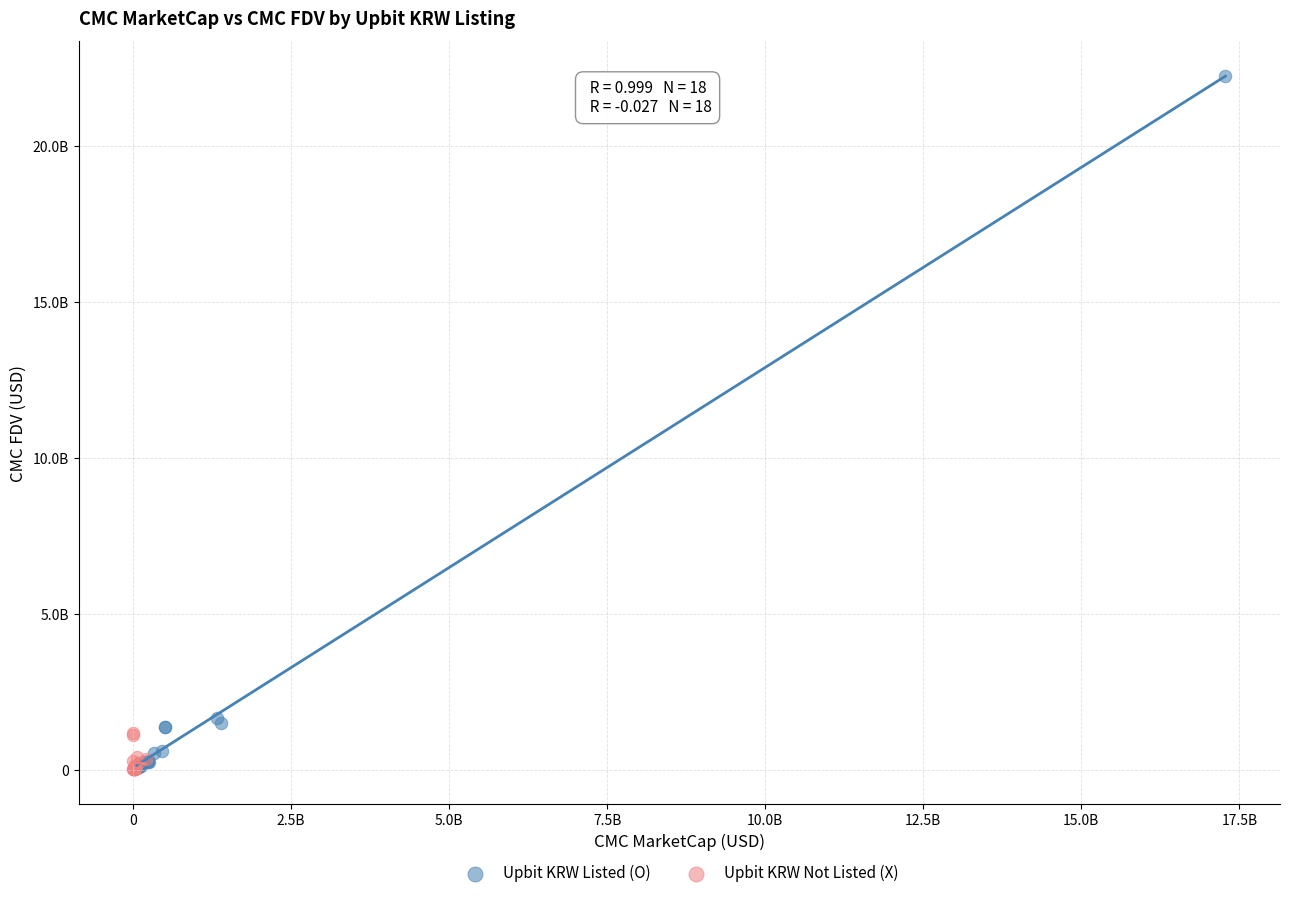

Which series has the largest Y range (max minus min)?

Upbit KRW Listed (O)